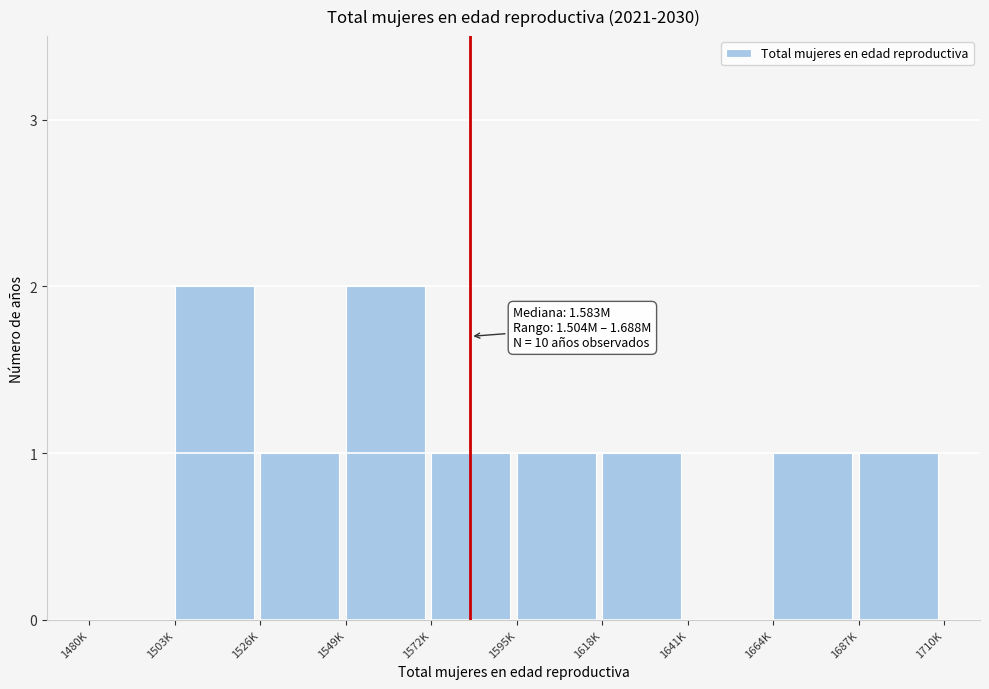

Reading left to right, extract all data points from this chart.

1480K=0	1503K=2	1526K=1	1549K=2	1572K=1	1595K=1	1618K=1	1641K=0	1664K=1	1687K=1